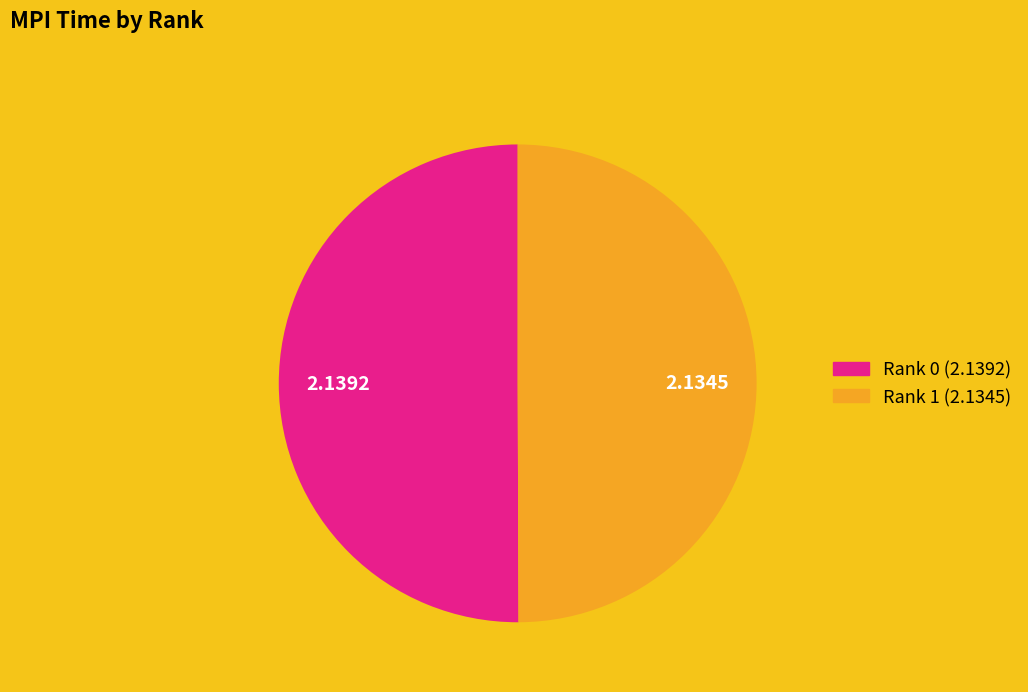

Approximately how many times larger is the value at Rank 1 compared to Rank 0?

1.0